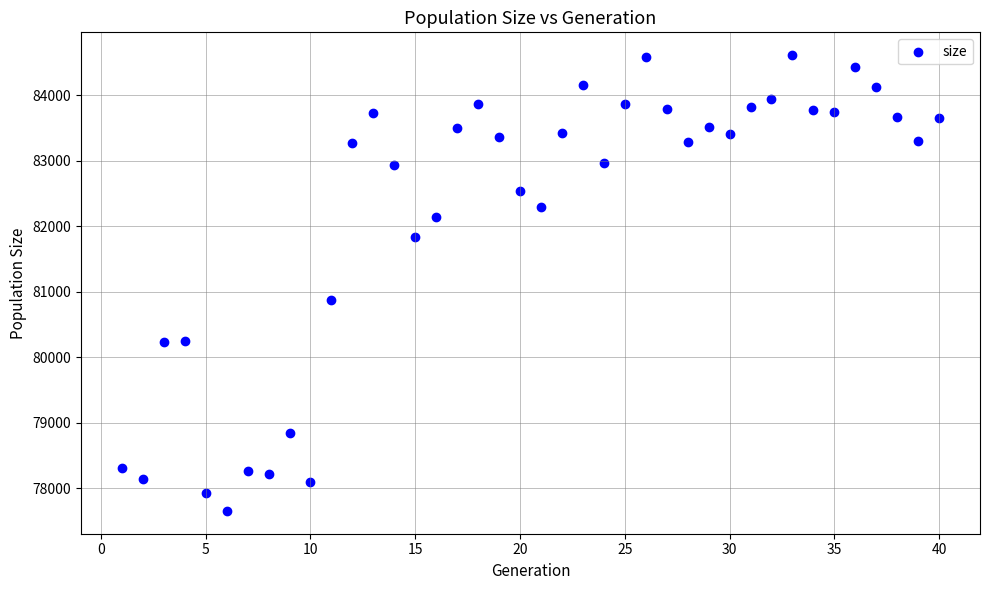

What is the range of X values (max minus min)?

39